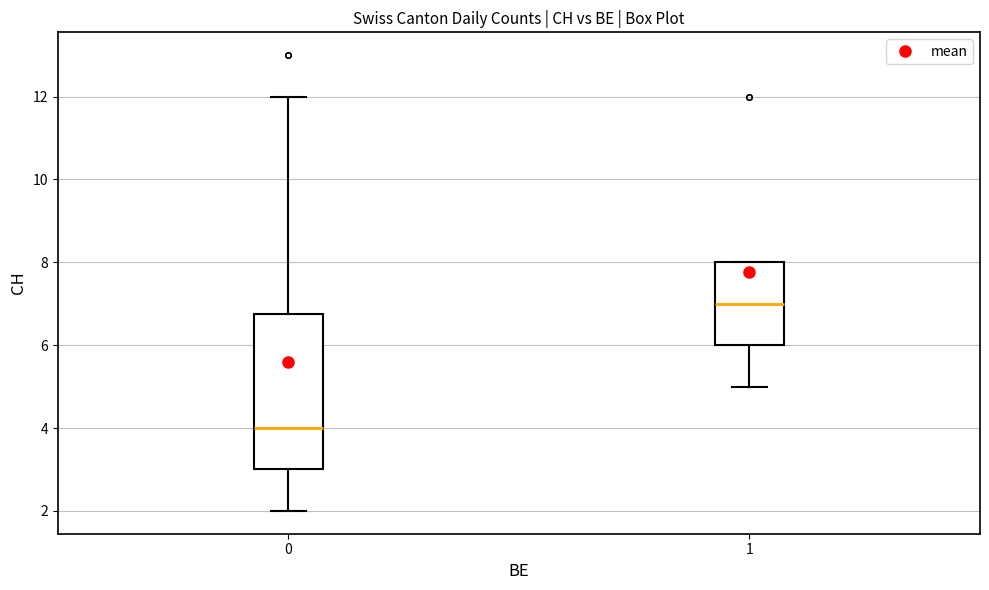

Which box has the lowest median line?

0